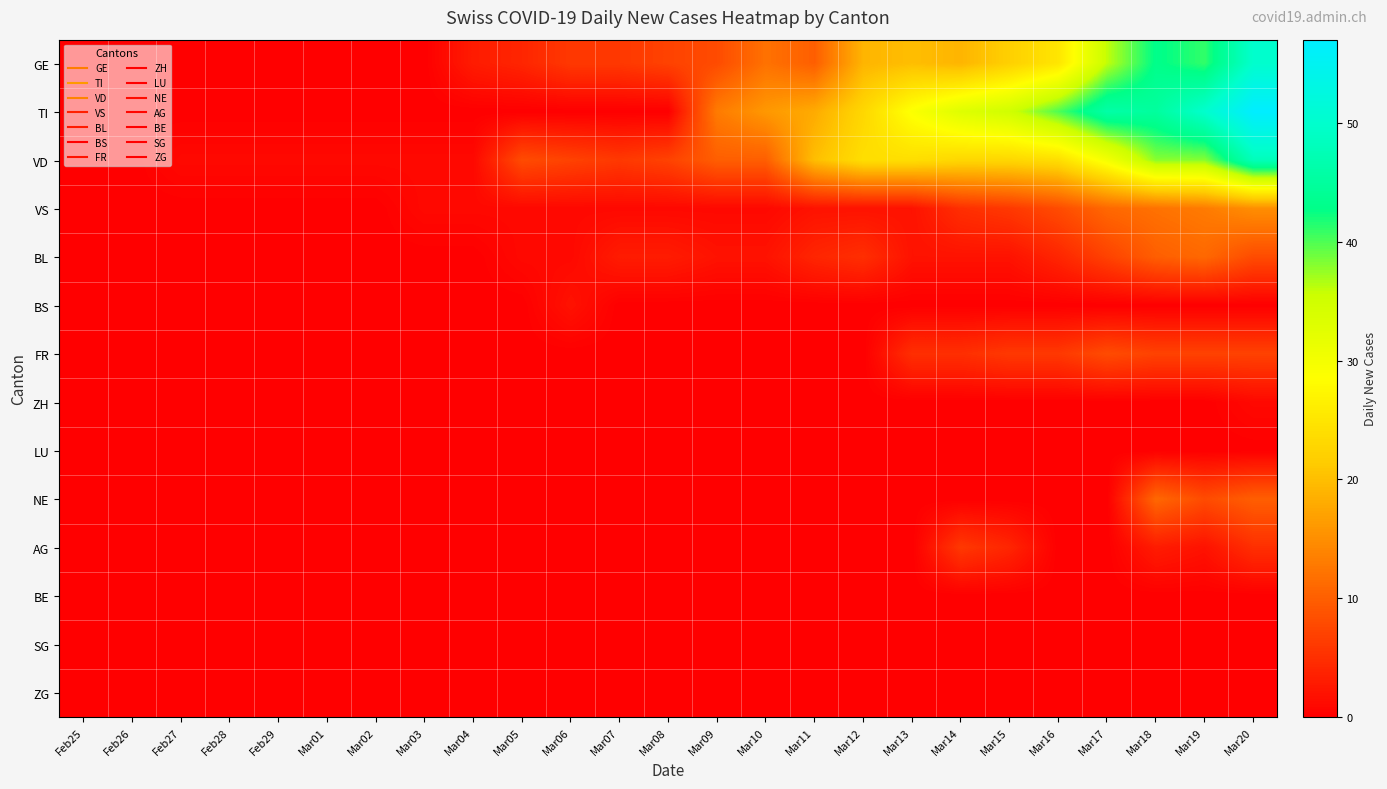

Reading left to right, list all the values displayed in this chart.

GE: Feb25=0	Feb26=0	Feb27=0	Feb28=0	Feb29=0	Mar01=0	Mar02=0	Mar03=0	Mar04=3	Mar05=4	Mar06=6	Mar07=6	Mar08=7	Mar09=8	Mar10=12	Mar11=10	Mar12=19	Mar13=20	Mar14=19	Mar15=22	Mar16=25	Mar17=36	Mar18=43	Mar19=41	Mar20=50
TI: Feb25=0	Feb26=0	Feb27=0	Feb28=0	Feb29=0	Mar01=0	Mar02=0	Mar03=0	Mar04=0	Mar05=0	Mar06=0	Mar07=0	Mar08=0	Mar09=13	Mar10=16	Mar11=18	Mar12=23	Mar13=29	Mar14=33	Mar15=35	Mar16=40	Mar17=46	Mar18=45	Mar19=50	Mar20=57
VD: Feb25=0	Feb26=0	Feb27=1	Feb28=1	Feb29=1	Mar01=1	Mar02=1	Mar03=1	Mar04=1	Mar05=8	Mar06=7	Mar07=6	Mar08=7	Mar09=10	Mar10=10	Mar11=20	Mar12=24	Mar13=24	Mar14=23	Mar15=23	Mar16=24	Mar17=30	Mar18=38	Mar19=38	Mar20=48
VS: Feb25=0	Feb26=0	Feb27=0	Feb28=0	Feb29=0	Mar01=0	Mar02=0	Mar03=1	Mar04=1	Mar05=1	Mar06=1	Mar07=1	Mar08=1	Mar09=1	Mar10=1	Mar11=2	Mar12=2	Mar13=2	Mar14=5	Mar15=6	Mar16=8	Mar17=11	Mar18=12	Mar19=13	Mar20=15
BL: Feb25=0	Feb26=0	Feb27=0	Feb28=0	Feb29=0	Mar01=0	Mar02=0	Mar03=0	Mar04=0	Mar05=1	Mar06=1	Mar07=3	Mar08=3	Mar09=2	Mar10=2	Mar11=4	Mar12=5	Mar13=2	Mar14=2	Mar15=2	Mar16=4	Mar17=7	Mar18=10	Mar19=11	Mar20=8
BS: Feb25=0	Feb26=0	Feb27=0	Feb28=0	Feb29=0	Mar01=0	Mar02=0	Mar03=0	Mar04=0	Mar05=0	Mar06=2	Mar07=0	Mar08=0	Mar09=0	Mar10=0	Mar11=0	Mar12=0	Mar13=0	Mar14=0	Mar15=0	Mar16=0	Mar17=0	Mar18=0	Mar19=0	Mar20=0
FR: Feb25=0	Feb26=0	Feb27=0	Feb28=0	Feb29=0	Mar01=0	Mar02=0	Mar03=0	Mar04=0	Mar05=0	Mar06=0	Mar07=0	Mar08=0	Mar09=0	Mar10=0	Mar11=0	Mar12=0	Mar13=5	Mar14=5	Mar15=6	Mar16=6	Mar17=8	Mar18=7	Mar19=7	Mar20=7
ZH: Feb25=0	Feb26=0	Feb27=0	Feb28=0	Feb29=0	Mar01=0	Mar02=0	Mar03=0	Mar04=0	Mar05=0	Mar06=0	Mar07=0	Mar08=0	Mar09=0	Mar10=0	Mar11=0	Mar12=0	Mar13=0	Mar14=0	Mar15=0	Mar16=0	Mar17=0	Mar18=0	Mar19=0	Mar20=1
LU: Feb25=0	Feb26=0	Feb27=0	Feb28=0	Feb29=0	Mar01=0	Mar02=0	Mar03=0	Mar04=0	Mar05=0	Mar06=0	Mar07=0	Mar08=0	Mar09=0	Mar10=0	Mar11=0	Mar12=0	Mar13=0	Mar14=0	Mar15=0	Mar16=0	Mar17=0	Mar18=0	Mar19=0	Mar20=0
NE: Feb25=0	Feb26=0	Feb27=0	Feb28=0	Feb29=0	Mar01=0	Mar02=0	Mar03=0	Mar04=0	Mar05=0	Mar06=0	Mar07=0	Mar08=0	Mar09=0	Mar10=0	Mar11=0	Mar12=0	Mar13=0	Mar14=0	Mar15=0	Mar16=0	Mar17=0	Mar18=11	Mar19=8	Mar20=10
AG: Feb25=0	Feb26=0	Feb27=0	Feb28=0	Feb29=0	Mar01=0	Mar02=0	Mar03=0	Mar04=0	Mar05=0	Mar06=0	Mar07=0	Mar08=0	Mar09=0	Mar10=0	Mar11=0	Mar12=0	Mar13=0	Mar14=6	Mar15=4	Mar16=0	Mar17=0	Mar18=3	Mar19=2	Mar20=5
BE: Feb25=0	Feb26=0	Feb27=0	Feb28=0	Feb29=0	Mar01=0	Mar02=0	Mar03=0	Mar04=0	Mar05=0	Mar06=0	Mar07=0	Mar08=0	Mar09=0	Mar10=0	Mar11=0	Mar12=0	Mar13=0	Mar14=0	Mar15=0	Mar16=0	Mar17=0	Mar18=0	Mar19=0	Mar20=0
SG: Feb25=0	Feb26=0	Feb27=0	Feb28=0	Feb29=0	Mar01=0	Mar02=0	Mar03=0	Mar04=0	Mar05=0	Mar06=0	Mar07=0	Mar08=0	Mar09=0	Mar10=0	Mar11=0	Mar12=0	Mar13=0	Mar14=0	Mar15=0	Mar16=0	Mar17=0	Mar18=0	Mar19=0	Mar20=0
ZG: Feb25=0	Feb26=0	Feb27=0	Feb28=0	Feb29=0	Mar01=0	Mar02=0	Mar03=0	Mar04=0	Mar05=0	Mar06=0	Mar07=0	Mar08=0	Mar09=0	Mar10=0	Mar11=0	Mar12=0	Mar13=0	Mar14=0	Mar15=0	Mar16=0	Mar17=0	Mar18=0	Mar19=0	Mar20=0